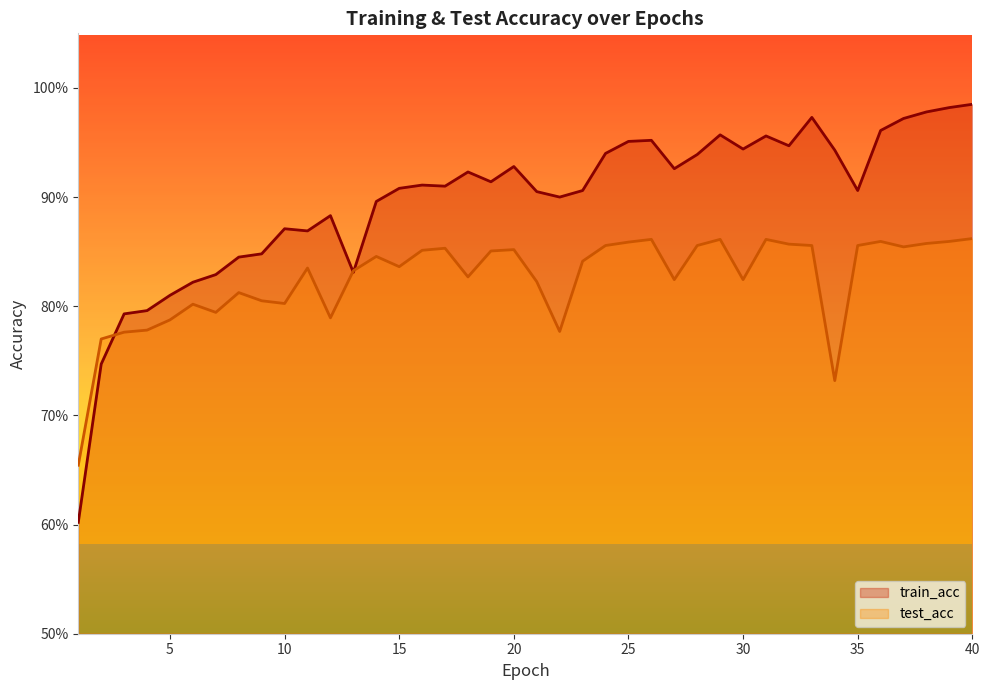

What is the difference between the second highest and minimum values in the train_acc series?

0.4